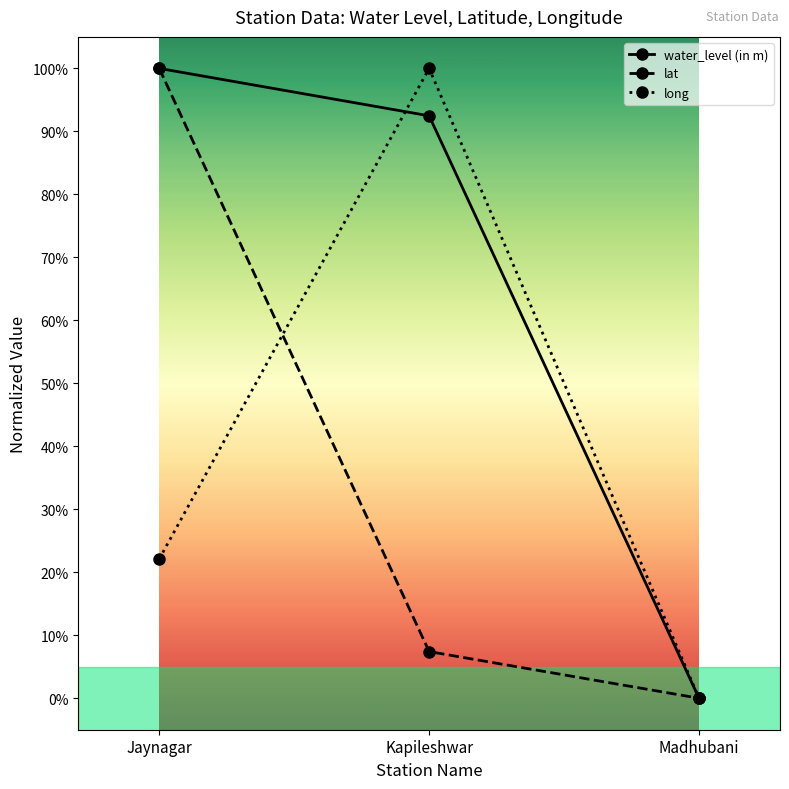

Is it true that lat equals 100.0 at Jaynagar?

True